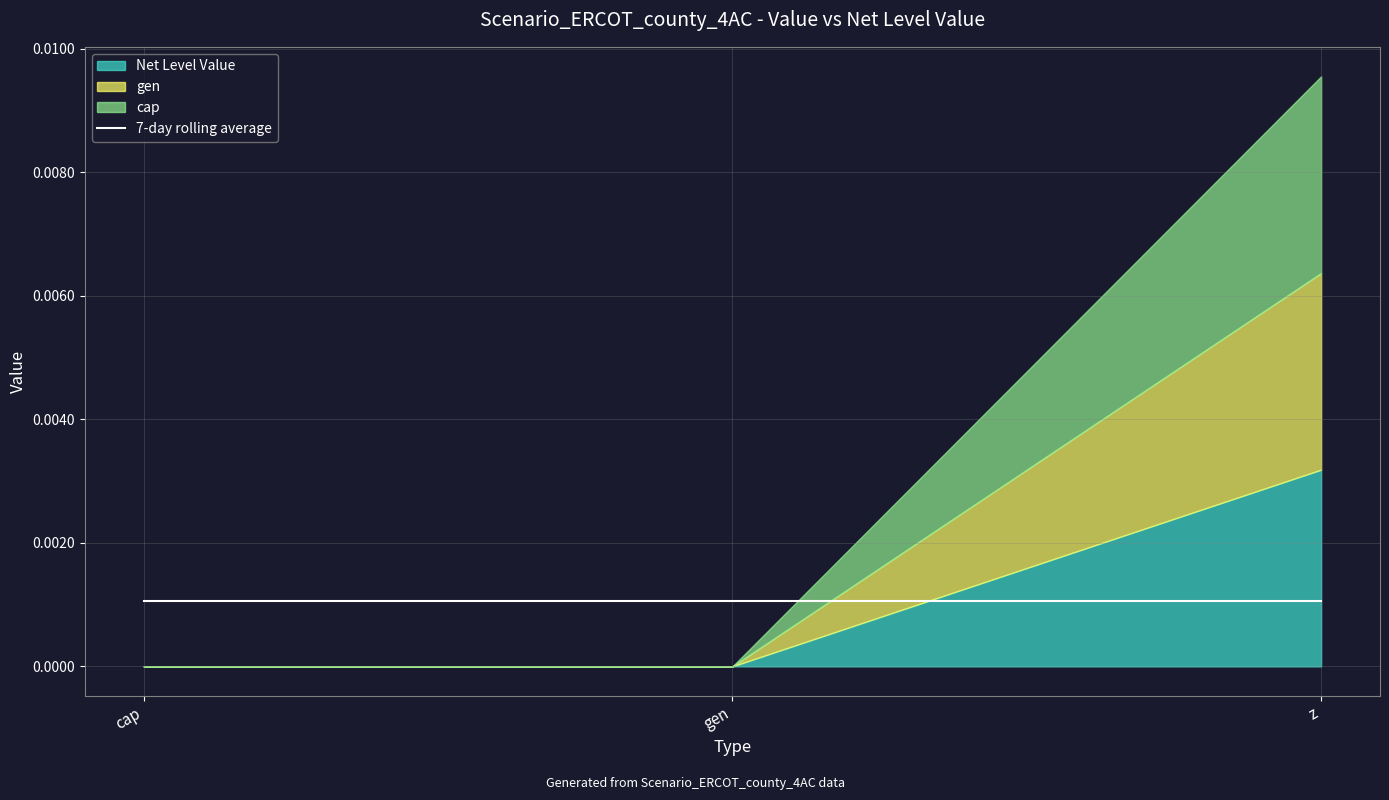

What position from the right is gen?

2